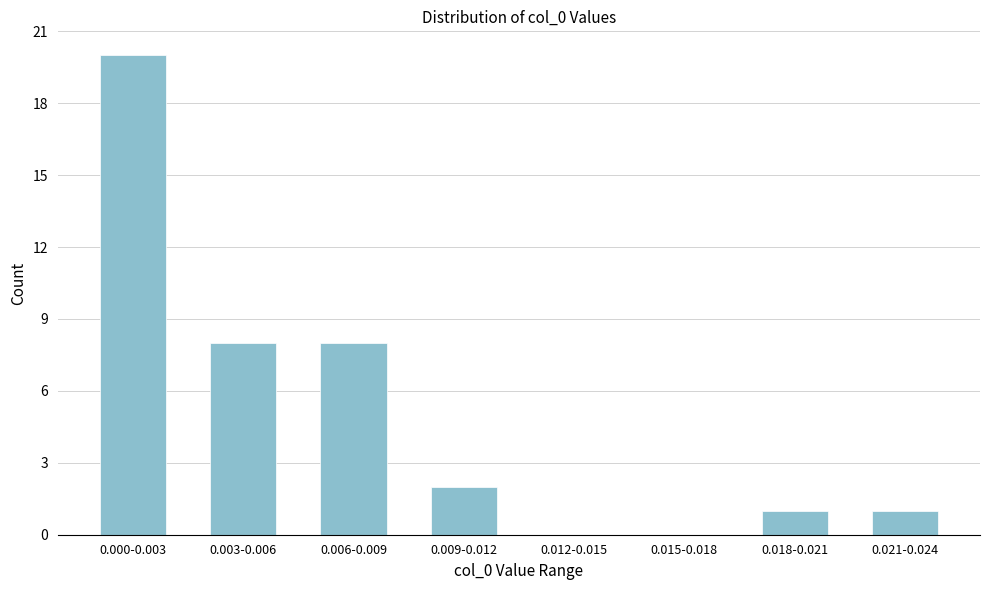

Reading left to right, extract all data points from this chart.

0.000-0.003=20	0.003-0.006=8	0.006-0.009=8	0.009-0.012=2	0.012-0.015=0	0.015-0.018=0	0.018-0.021=1	0.021-0.024=1